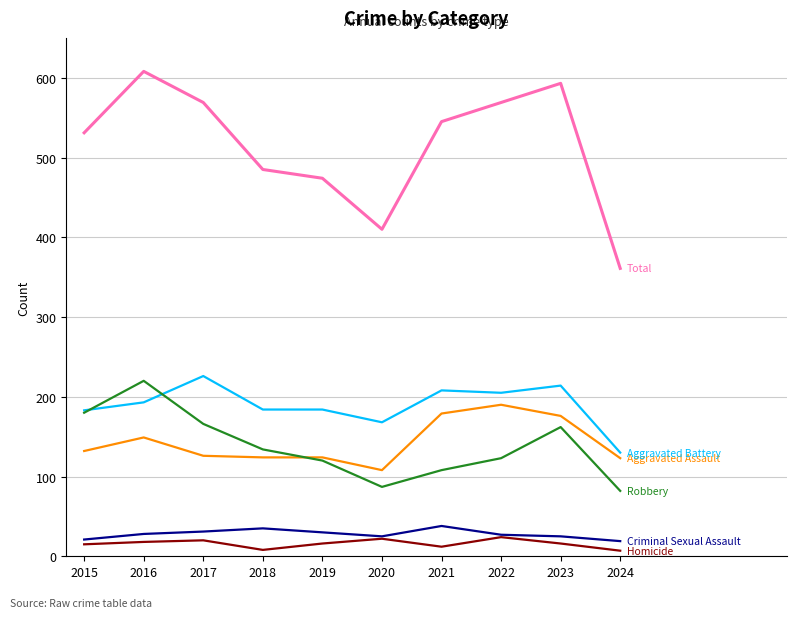

What is the maximum value shown in the chart?

608